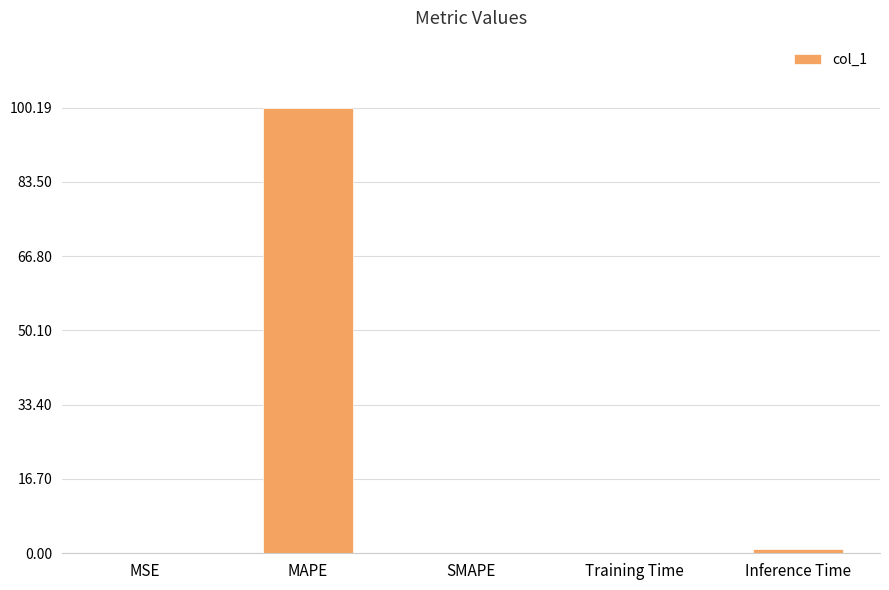

What is the sum of all values?

101.3